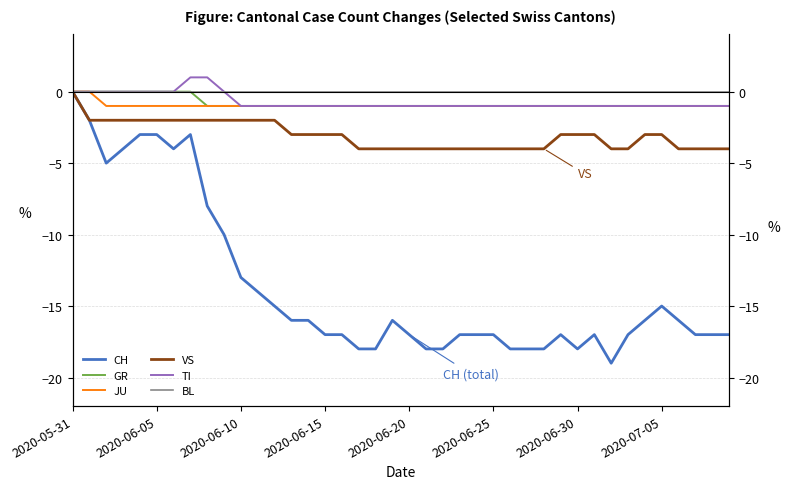

Does the chart have visible grid lines?

Yes